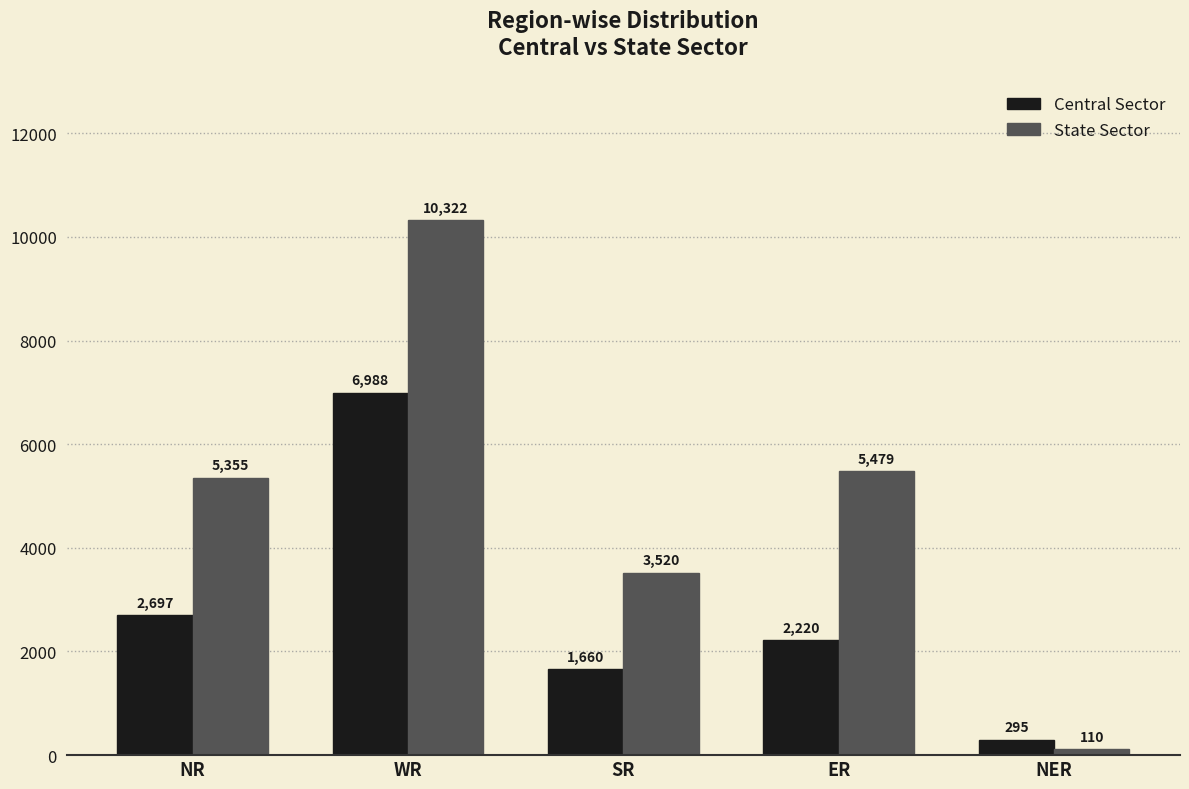

List the series in order of their overall mean, lowest first.

Central Sector, State Sector